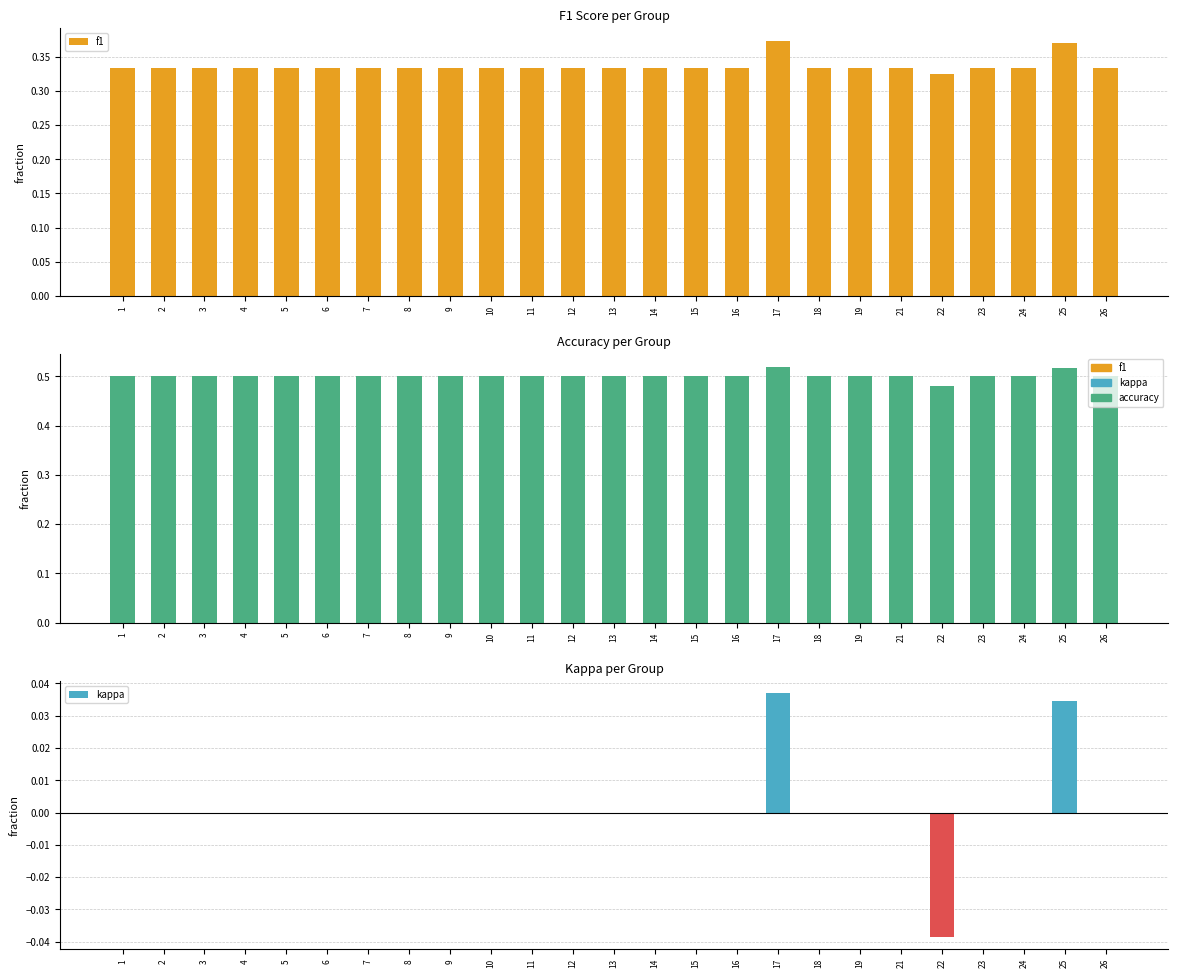

How many groups of bars are there?

25